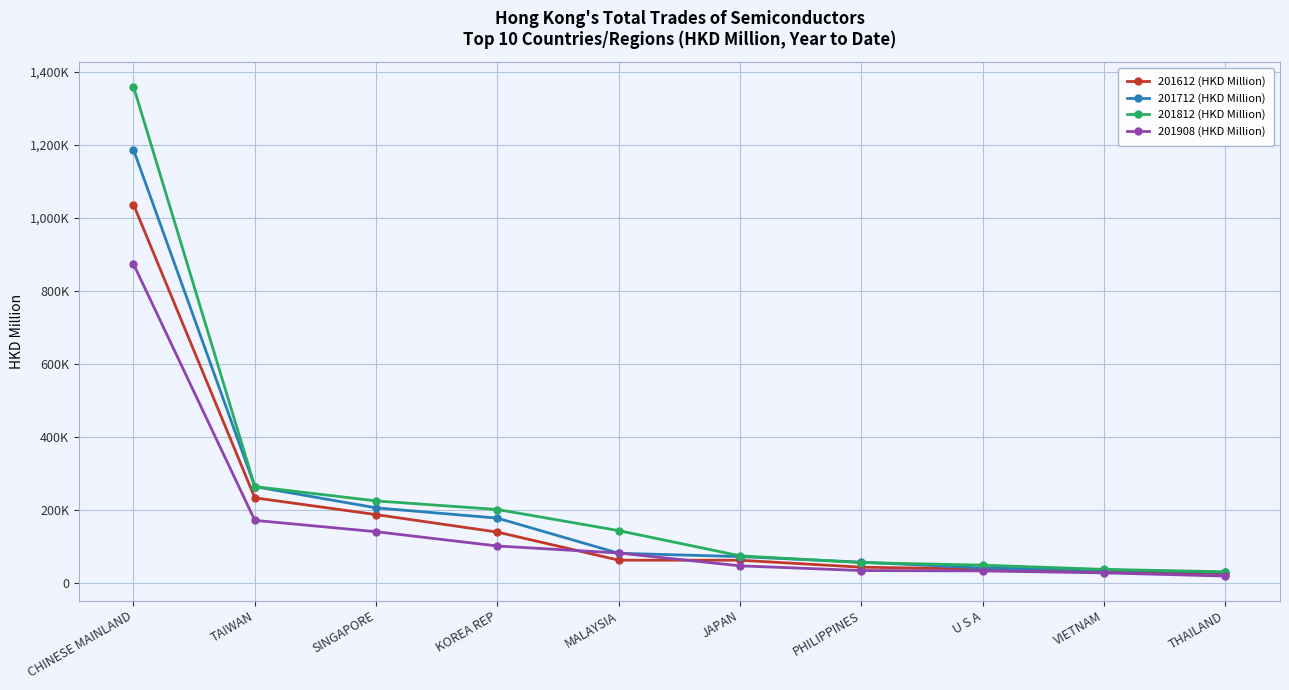

What are all the series names shown in the legend?

201612 (HKD Million), 201712 (HKD Million), 201812 (HKD Million), 201908 (HKD Million)